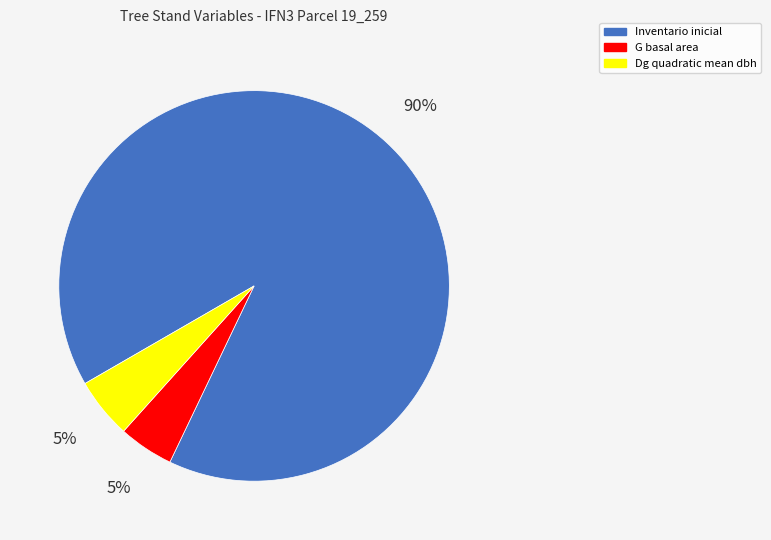

Is there a majority slice in this chart?

Yes